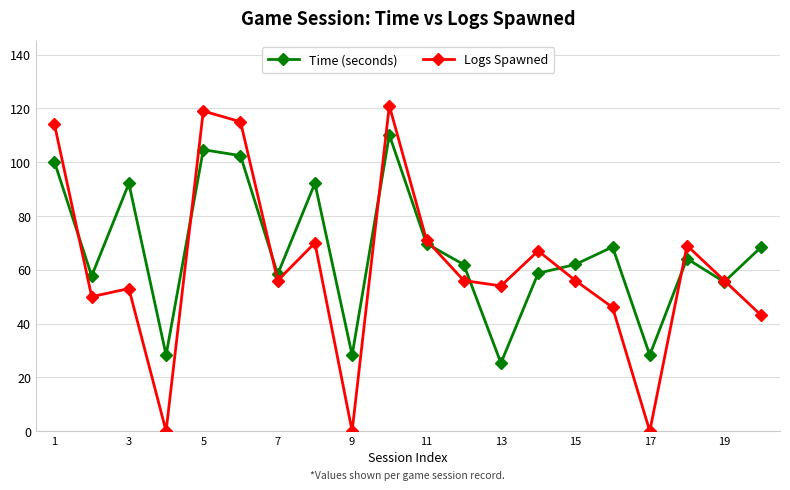

In Logs Spawned, how many points are higher than both neighbors (excluding endpoints)?

6